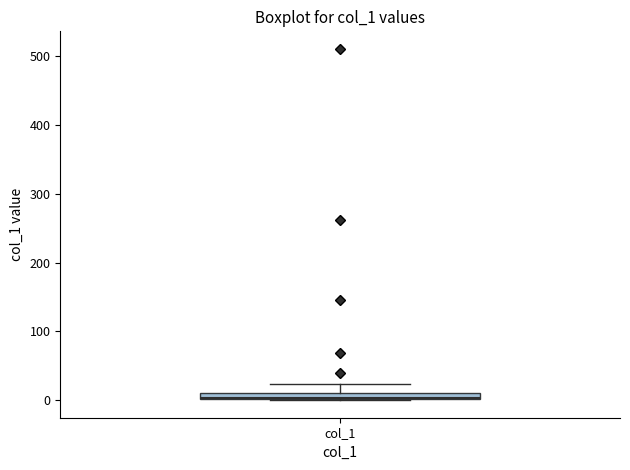

Where is the lower edge of the box for col_1 on the y-axis? The values are not printed on the chart, so give them approximately, as read against the axis.

0